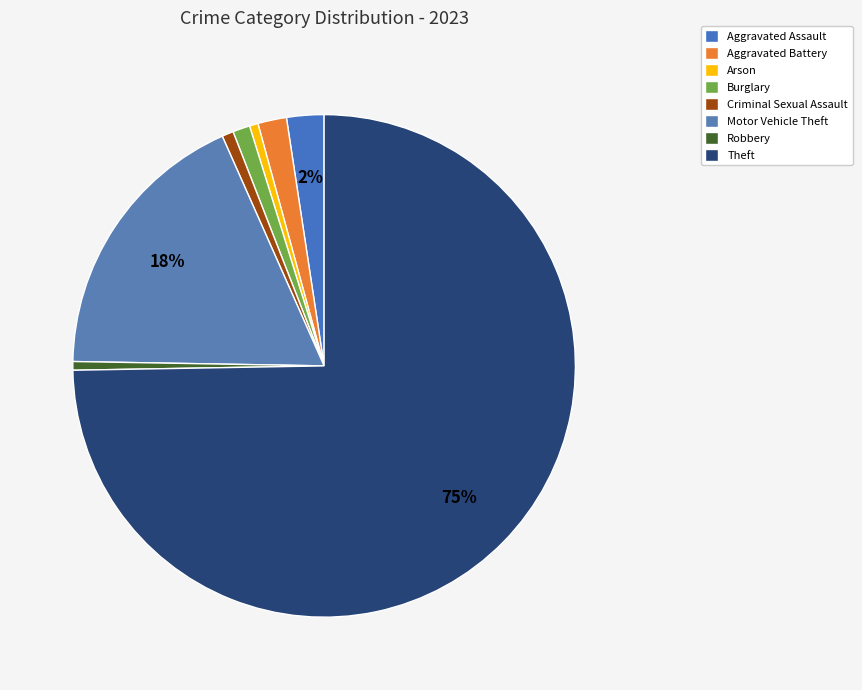

To the nearest percent, what percentage of the pie is Motor Vehicle Theft?

18%